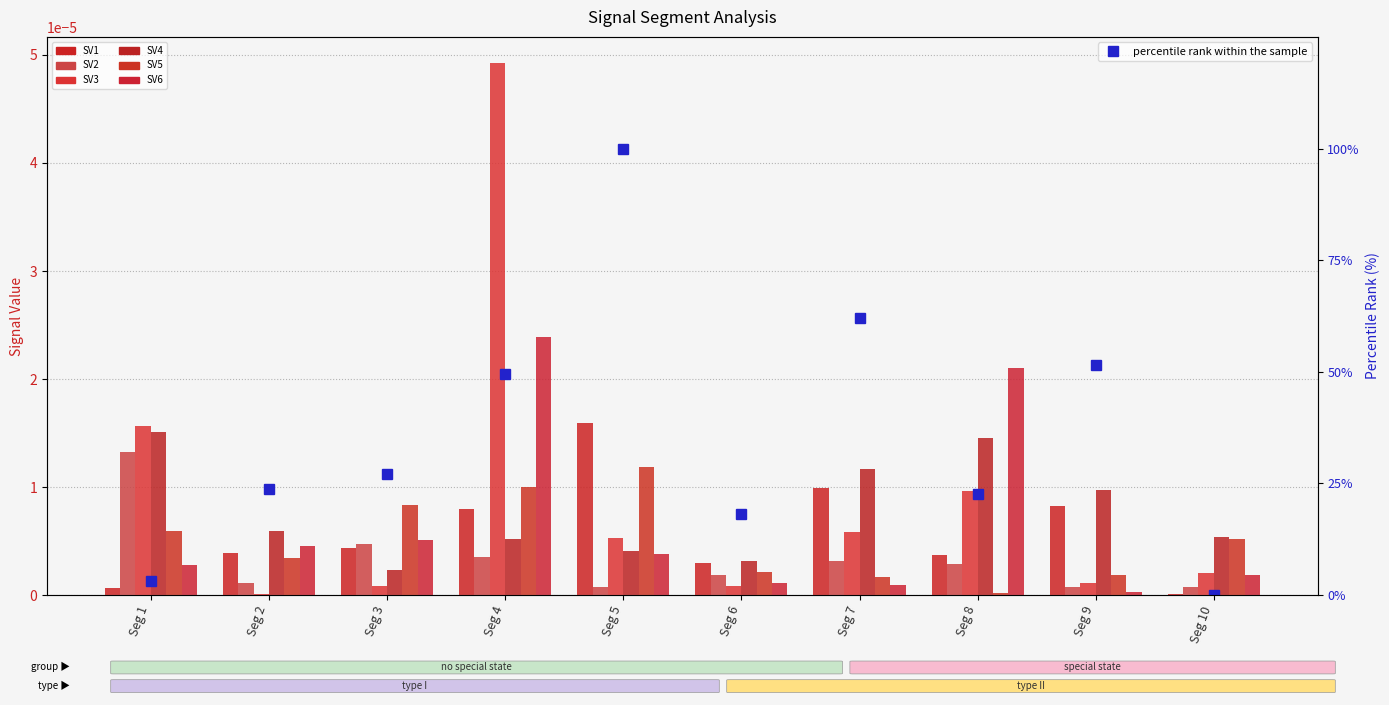

Rank the series by their maximum value, from lowest to highest.

Signal_Value_5, Signal_Value_2, Signal_Value_4, Signal_Value_1, Signal_Value_6, Signal_Value_3